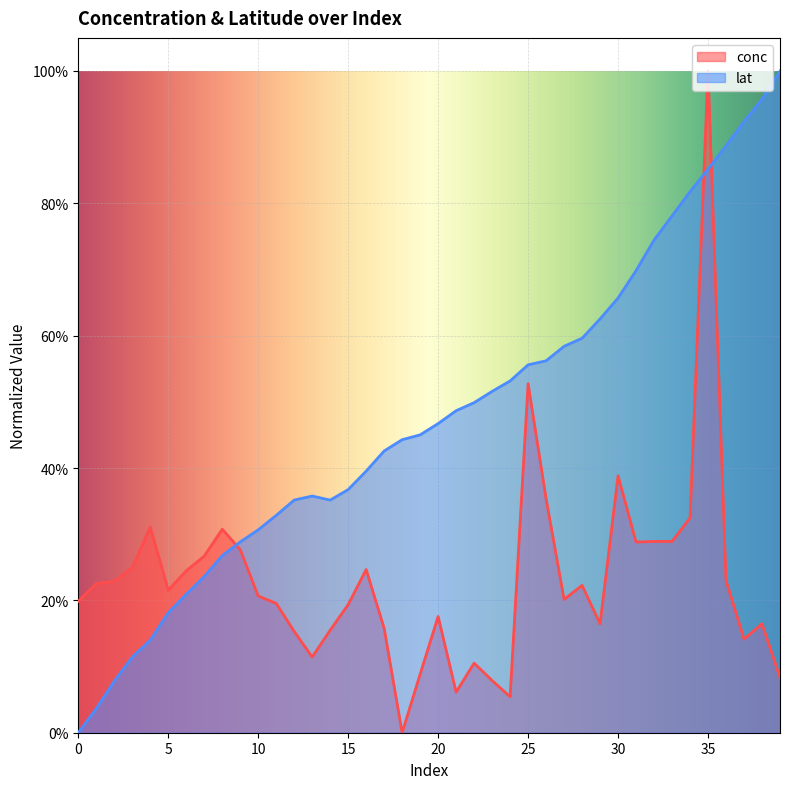

The conc series shows 0.2 at 10. True or false?

True